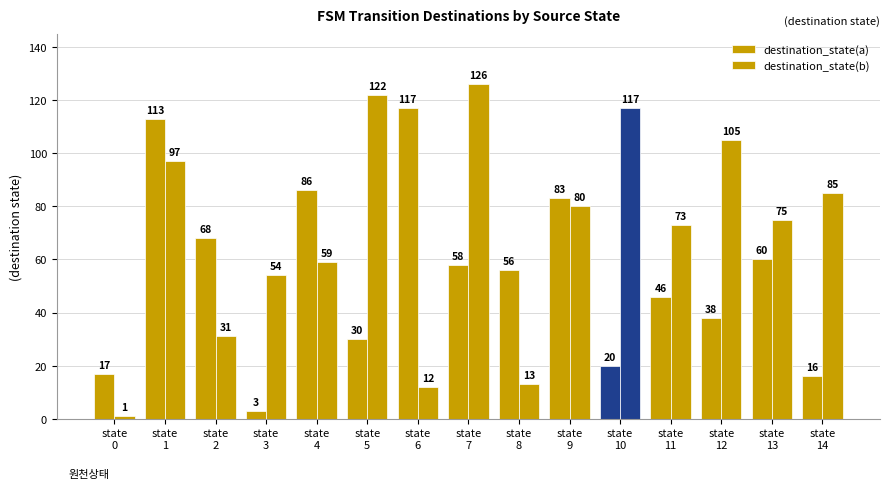

How many groups of bars are there?

15